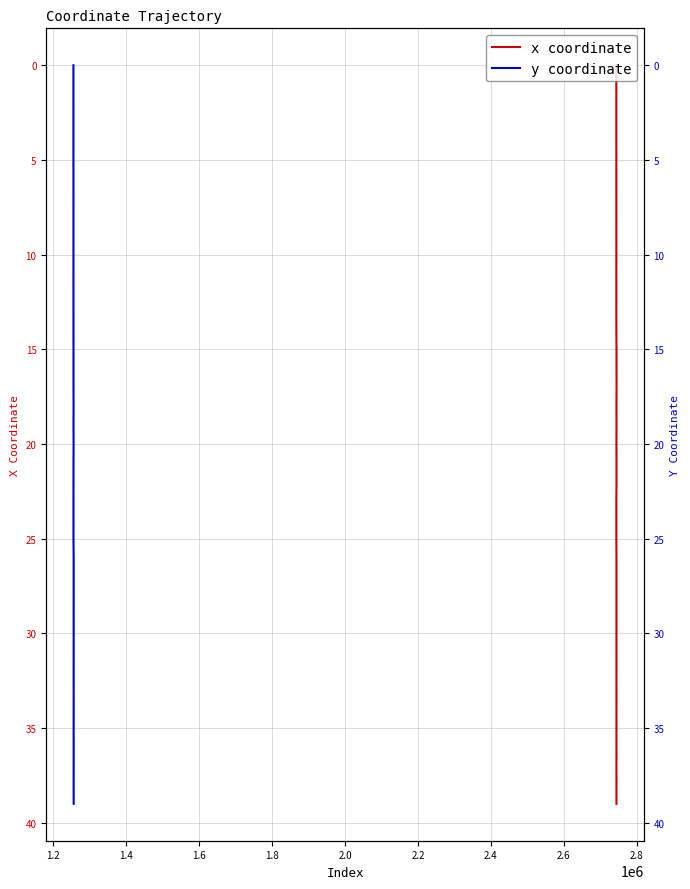

What is the average value of the y coordinate series?

20